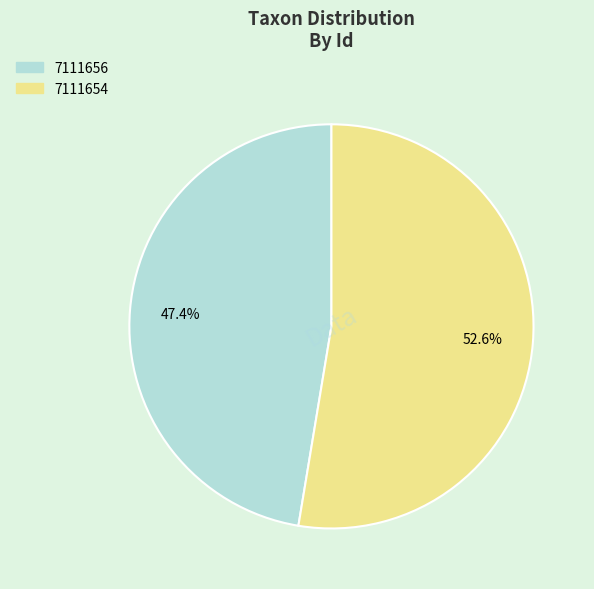

Which slice is the smallest?

7111656